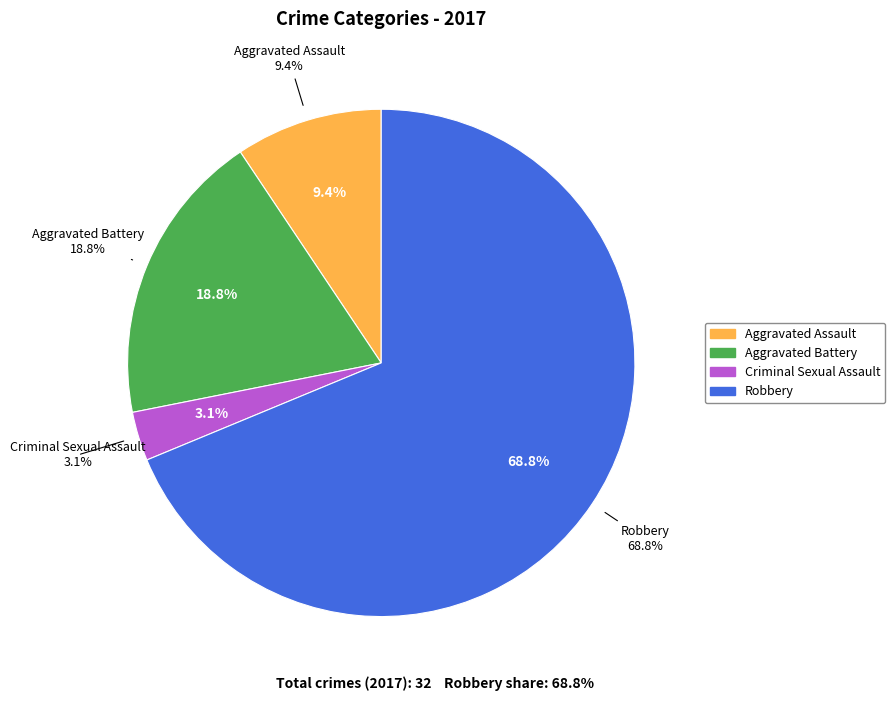

Is there a majority slice in this chart?

Yes